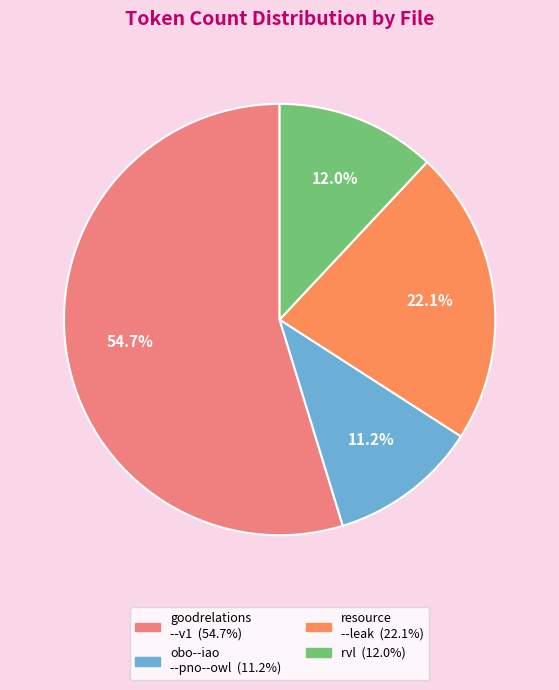

How many slices are in this pie chart?

4